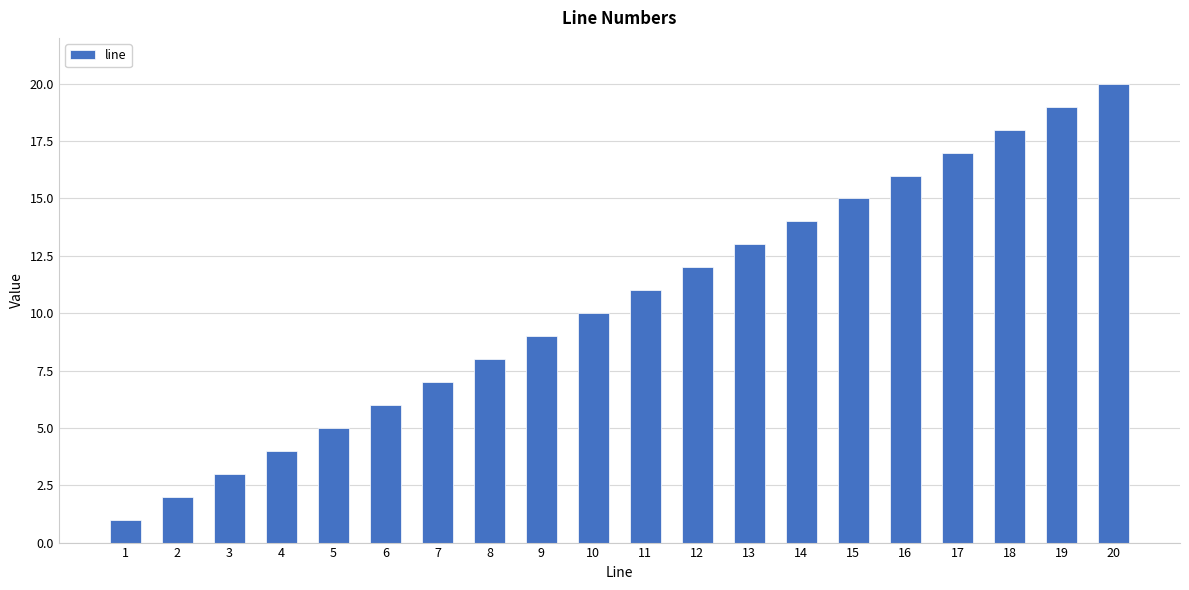

True or false: the data shows 18 at 18.

True